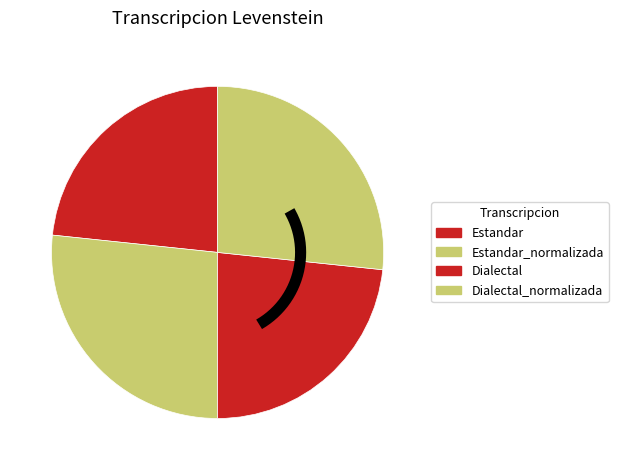

Rank the categories by value from highest to lowest.

Estandar_normalizada, Dialectal_normalizada, Estandar, Dialectal